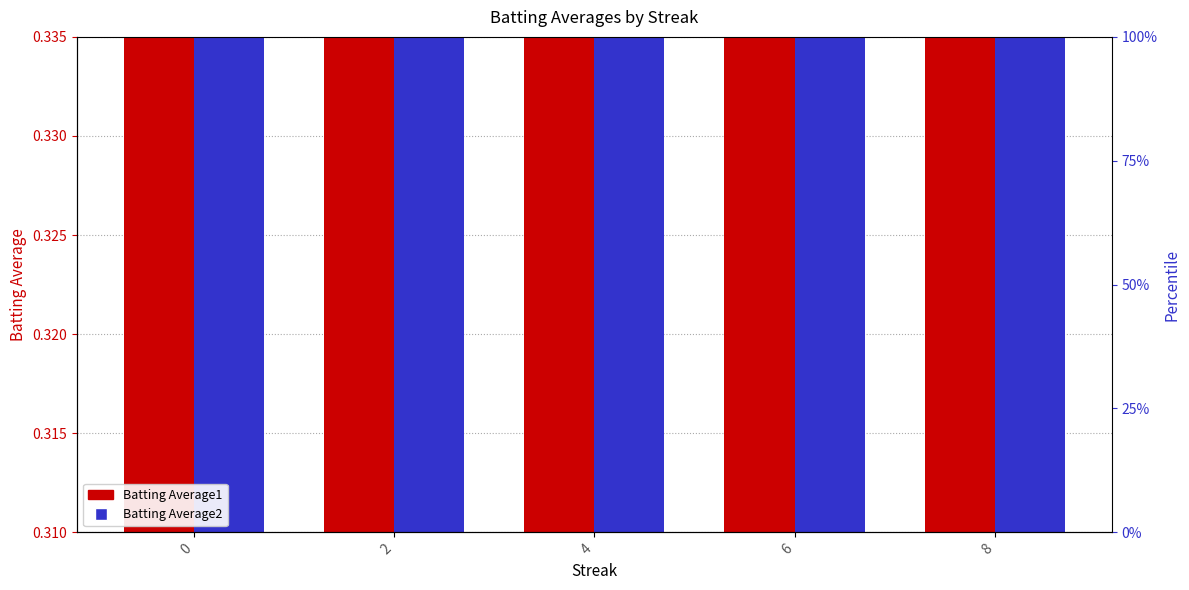

Is the value of Batting Average1 at 0 greater than the value of Batting Average2 at 4?

Yes